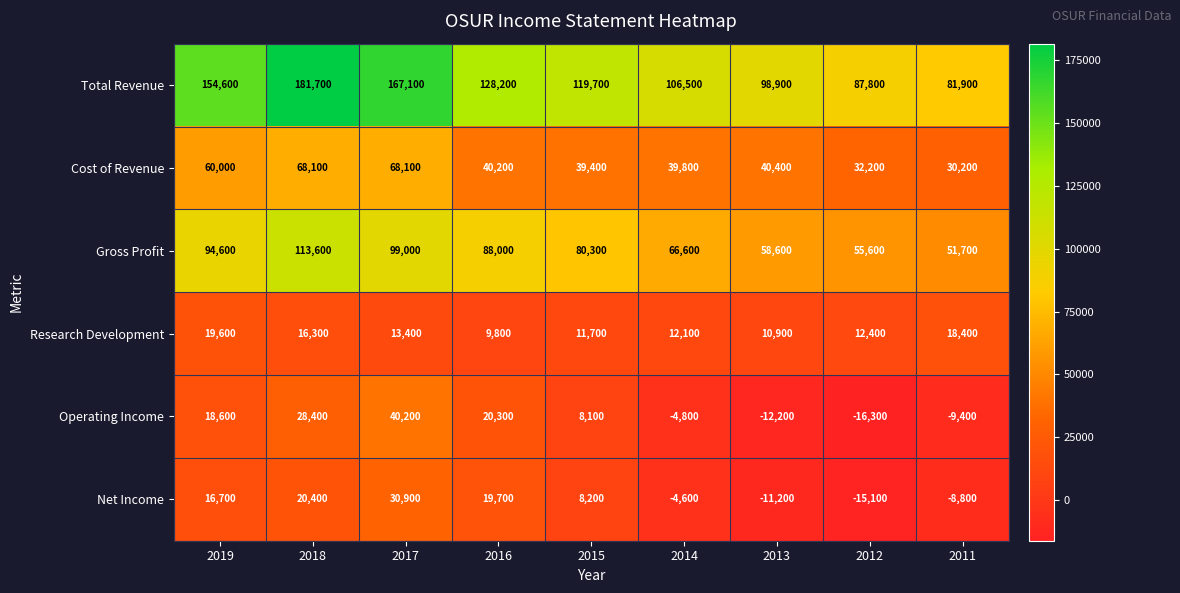

Count the number of categories in the chart.

9